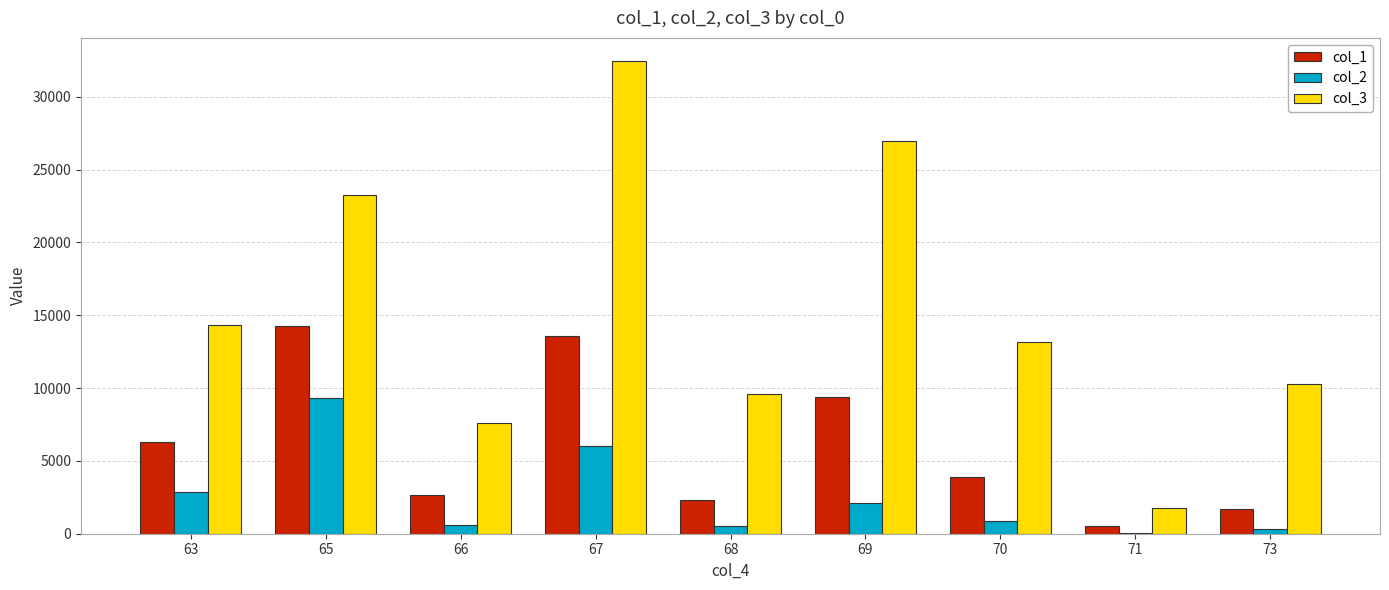

What is the approximate value of col_2 at 67?

6026.8